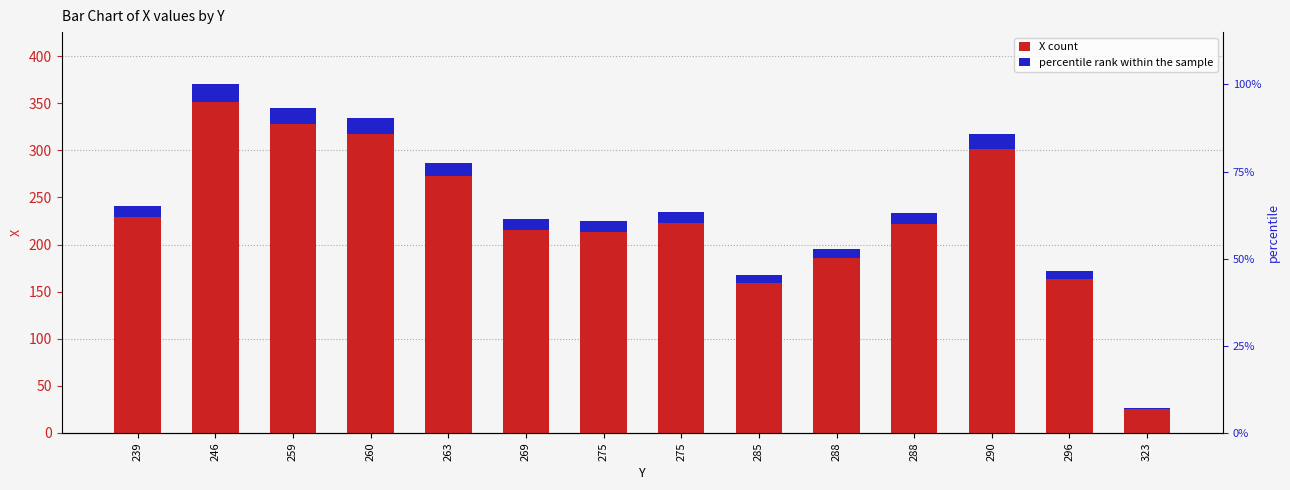

Reading left to right, extract all data points from this chart.

X value: 241.0	370.0	345.0	334.0	287.0	227.0	225.0	235.0	168.0	195.0	233.0	317.0	172.0	27.0
accent marker: 12.1	18.5	17.2	16.7	14.3	11.3	11.2	11.8	8.4	9.8	11.7	15.8	8.6	1.3